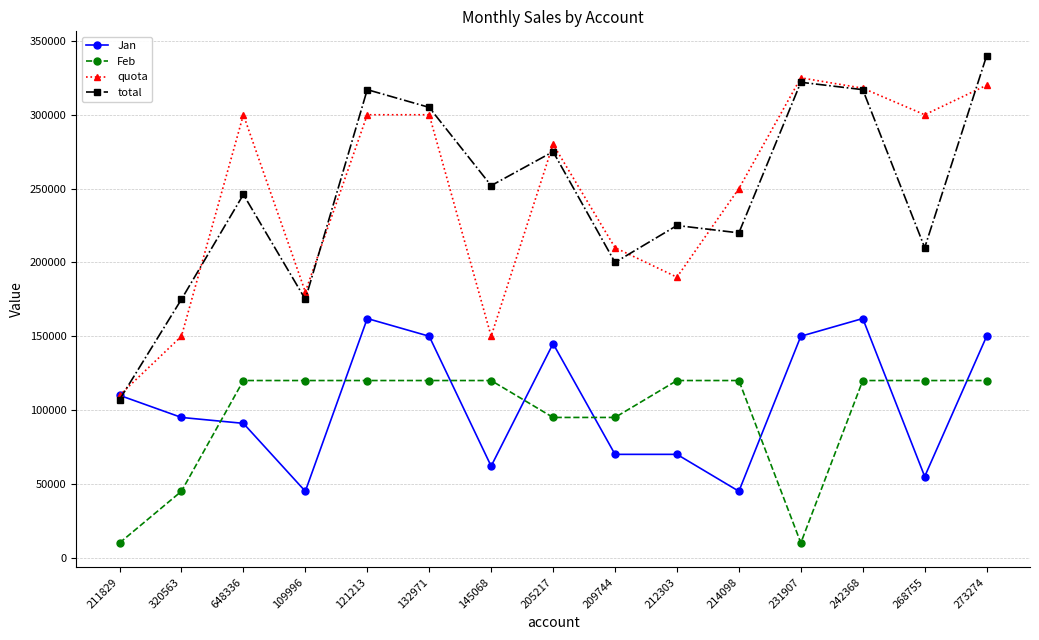

What is the total value across all series at 209744?

575000